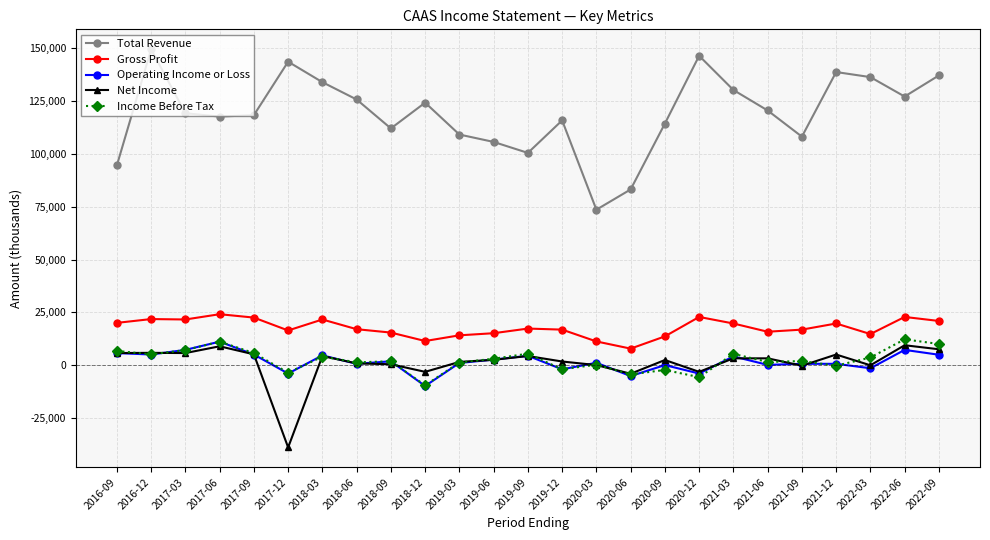

What is the difference between the Gross Profit values at 2020-06 and 2022-06?

15000